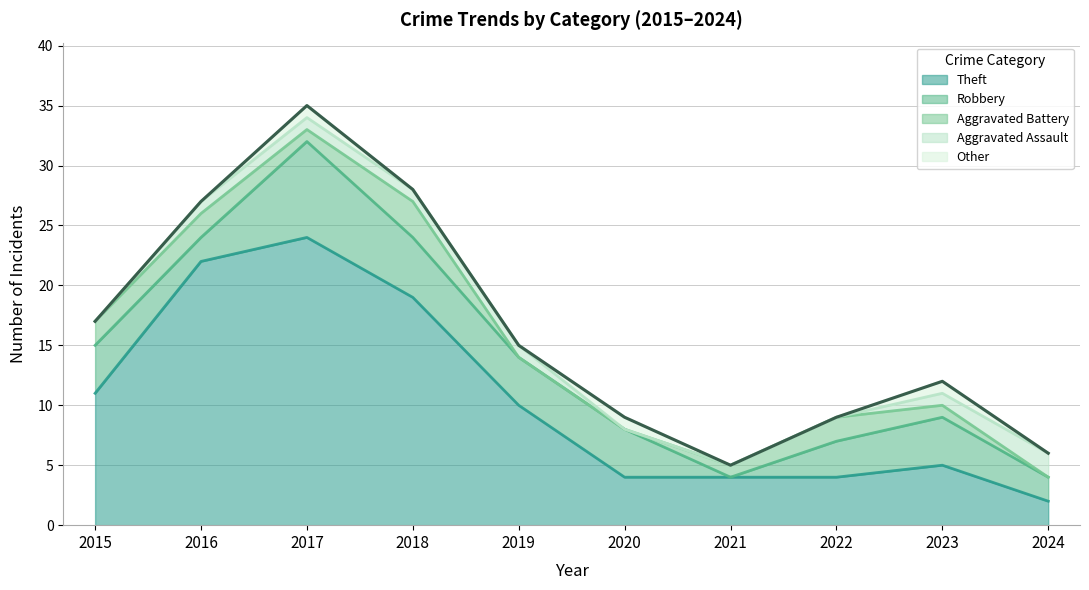

What is the value of the Robbery point at the 8th from the left?

3